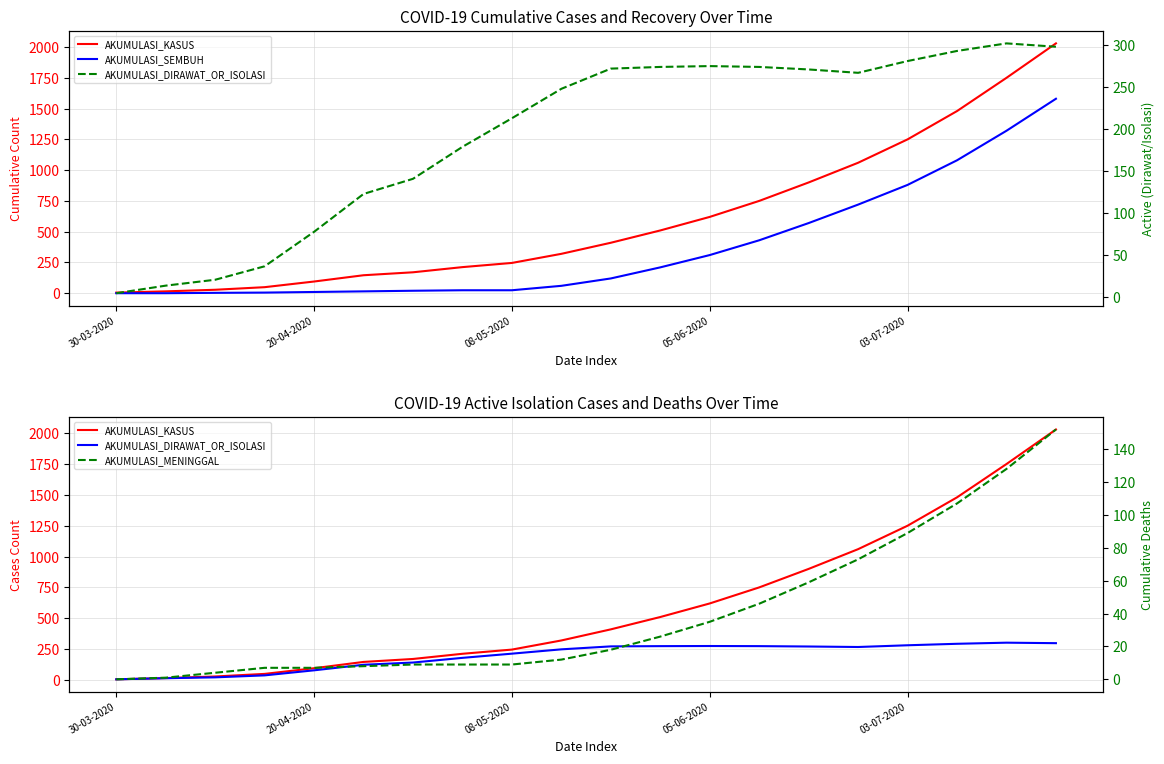

Which has a higher value, 7 or 19?

19